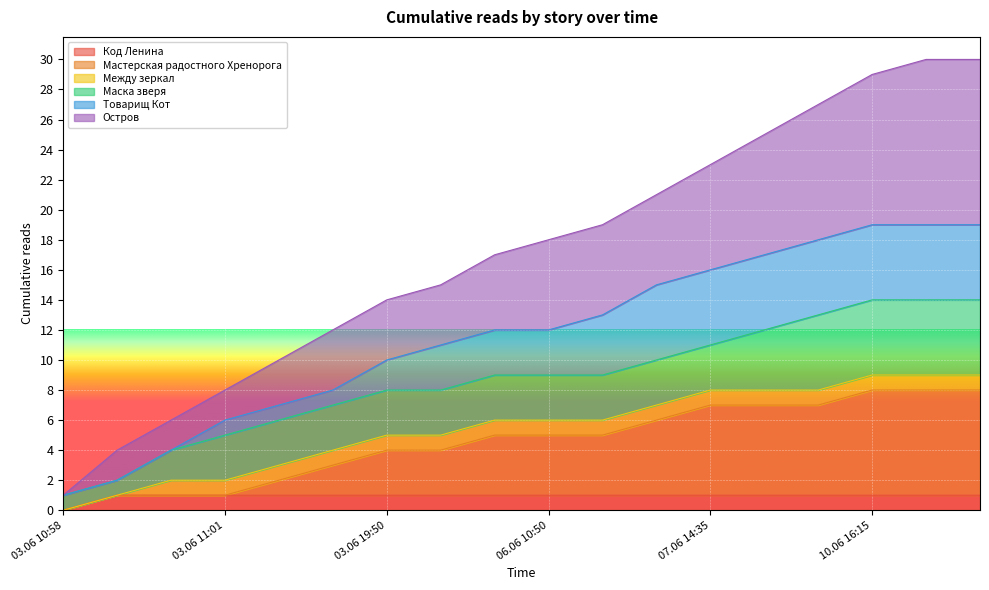

At which label does Код Ленина reach its minimum?

03.06 10:58